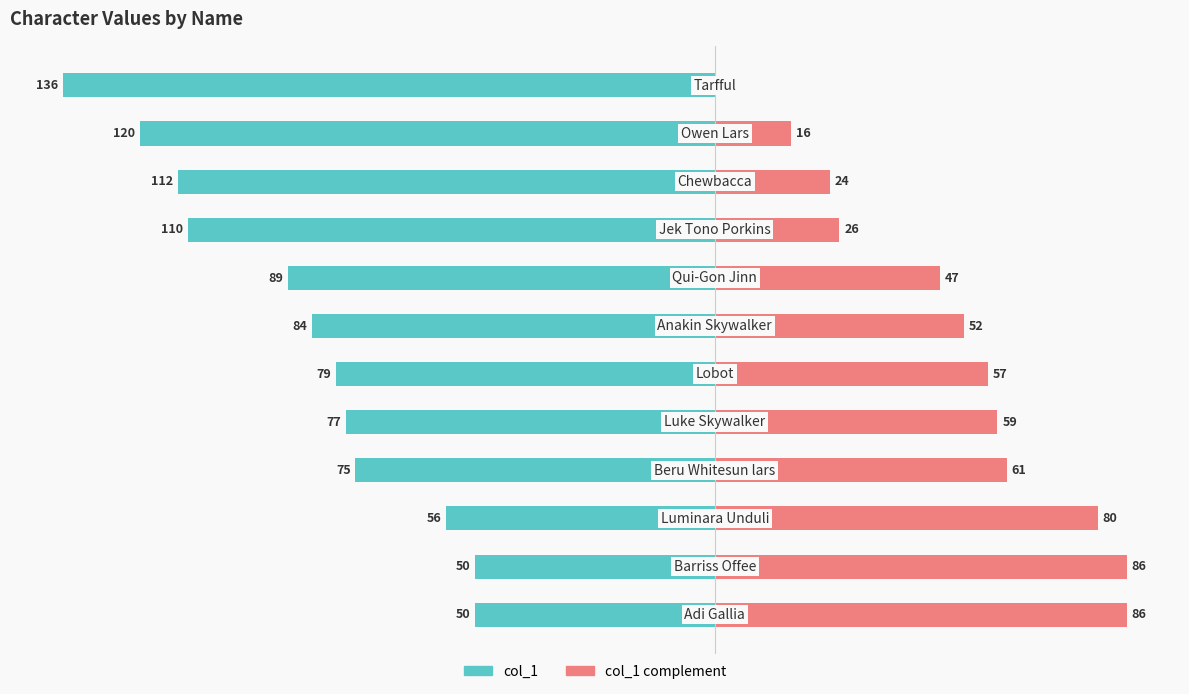

How many data points in col_1 complement are above 57?

5